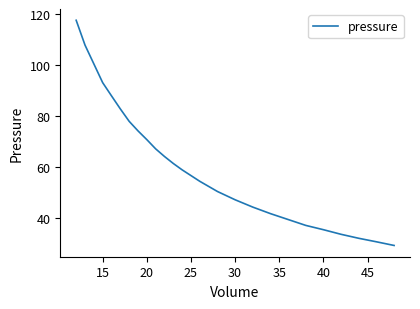

What is the minimum value shown in the chart?

29.1